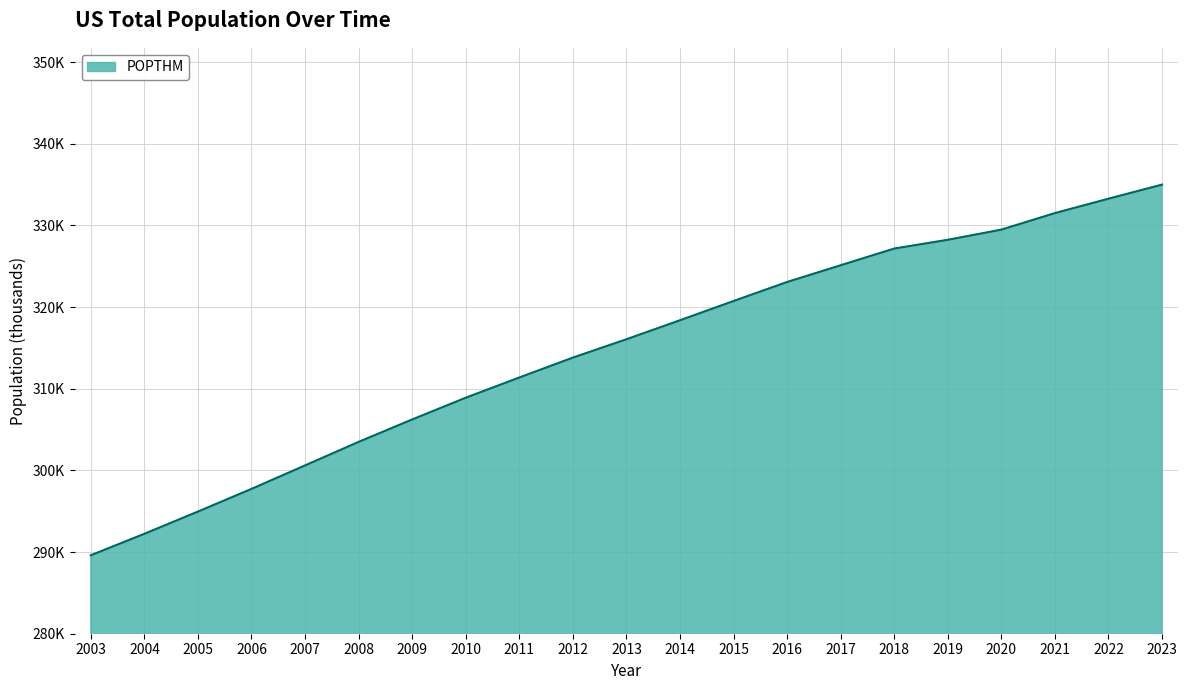

List the labels in order of value, largest first.

2023, 2022, 2021, 2020, 2019, 2018, 2017, 2016, 2015, 2014, 2013, 2012, 2011, 2010, 2009, 2008, 2007, 2006, 2005, 2004, 2003